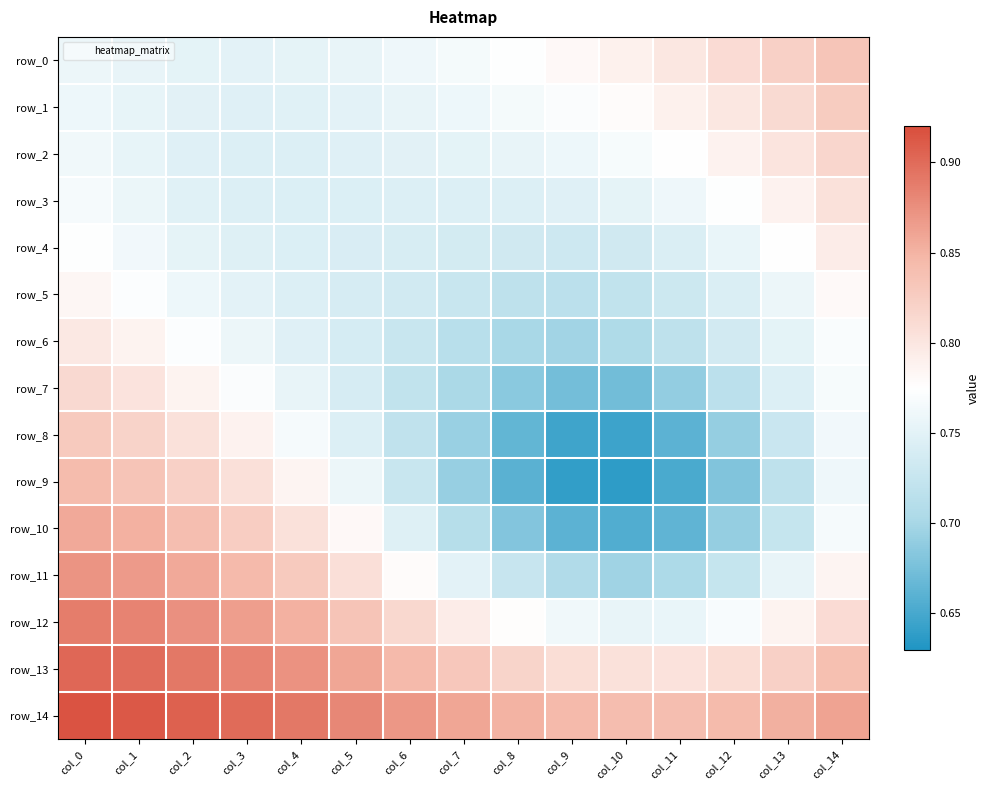

Between col_0 and col_9, which is larger?

col_9